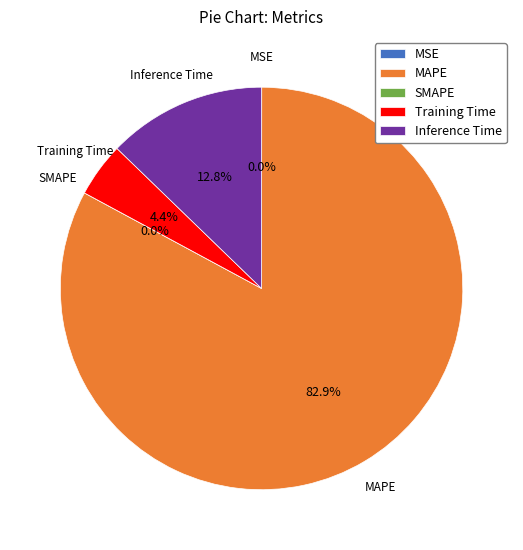

Is it true that SMAPE is 0% of the pie?

True